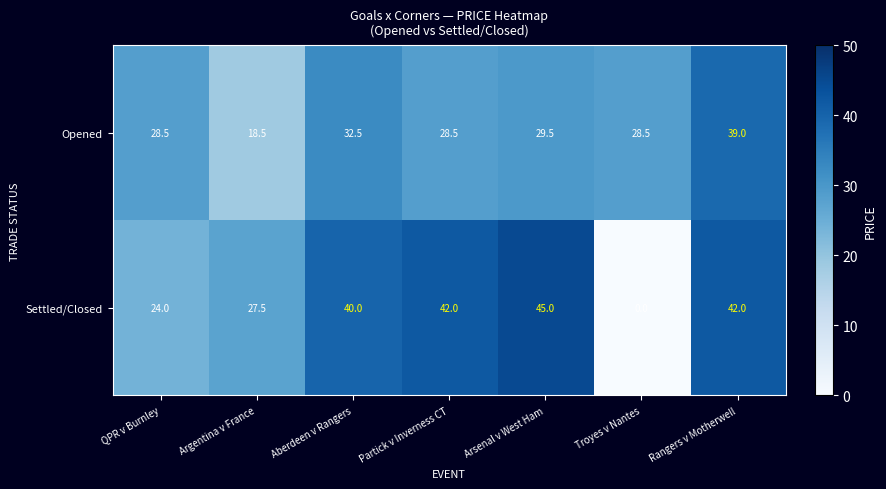

At which category does the chart reach its peak across all series?

Arsenal v West Ham